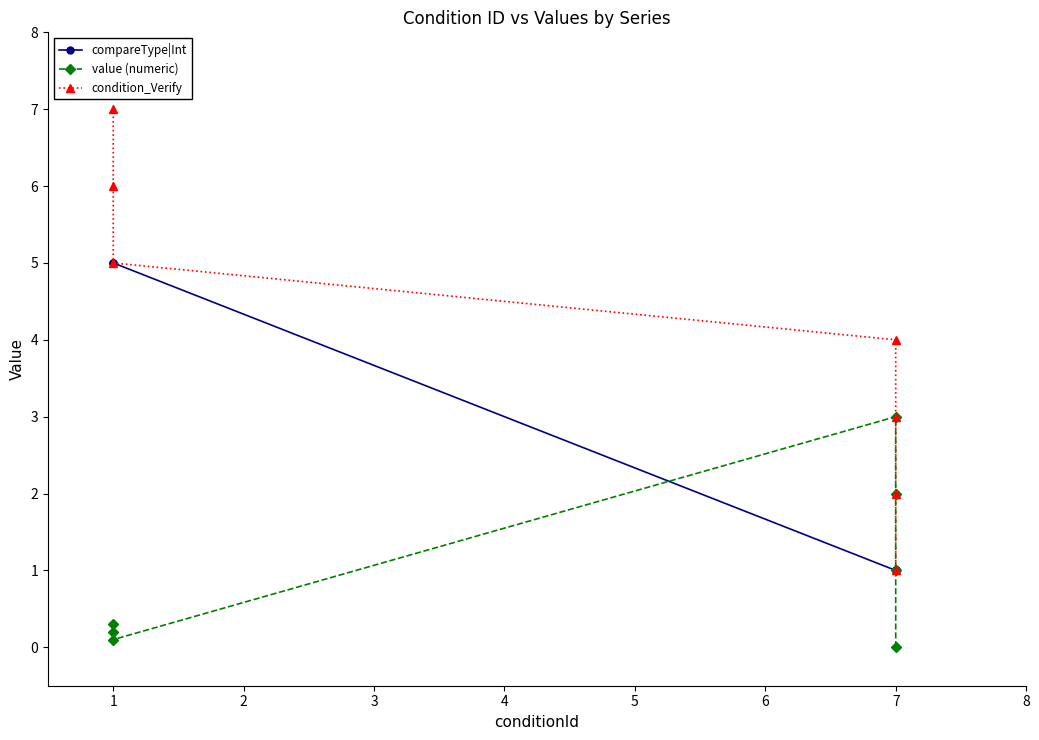

True or false: value (numeric) and condition_Verify intersect in this chart.

False